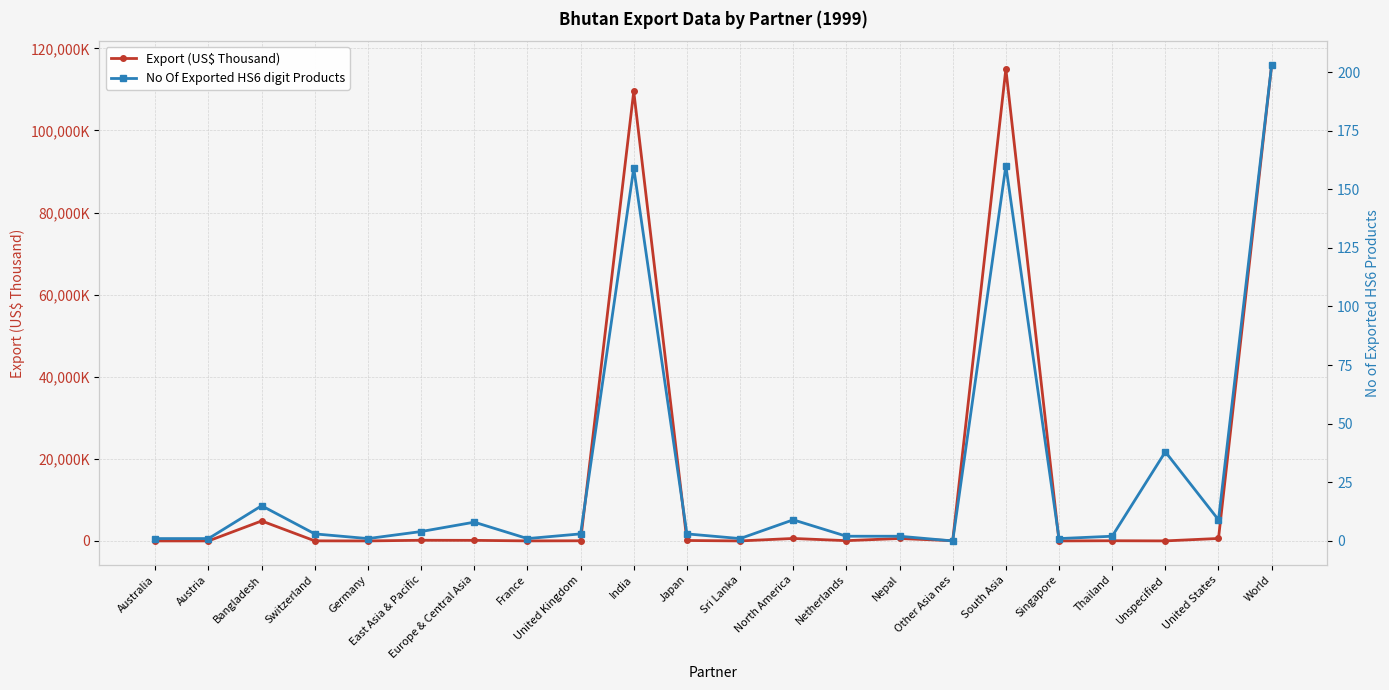

What is the difference between the maximum and minimum values in the Export (US$ Thousand) series?

115947.2